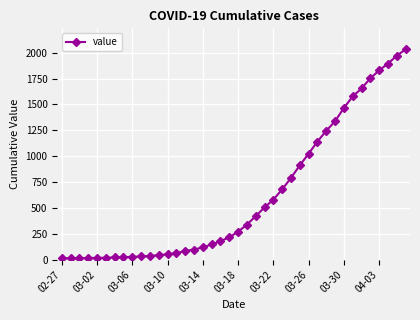

What is the maximum value shown in the chart?

2032